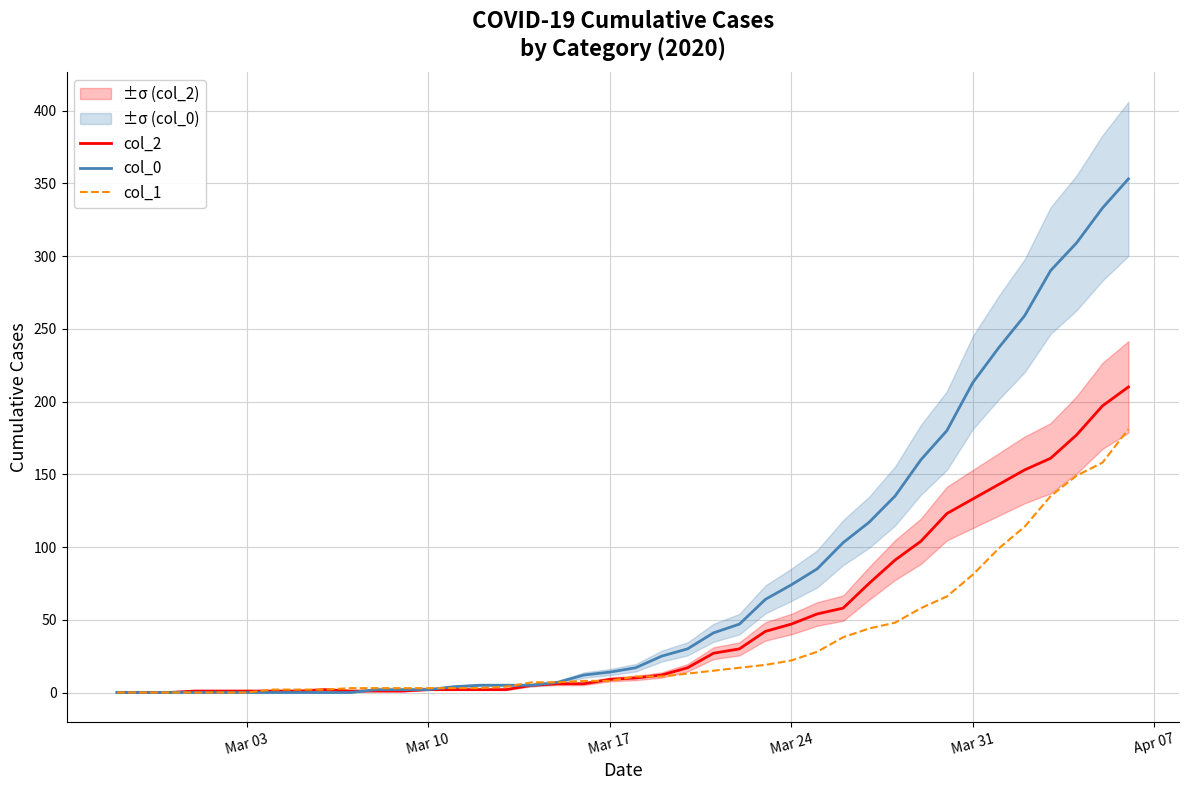

List the series in order of their peak value, highest first.

col_0, col_2, col_1